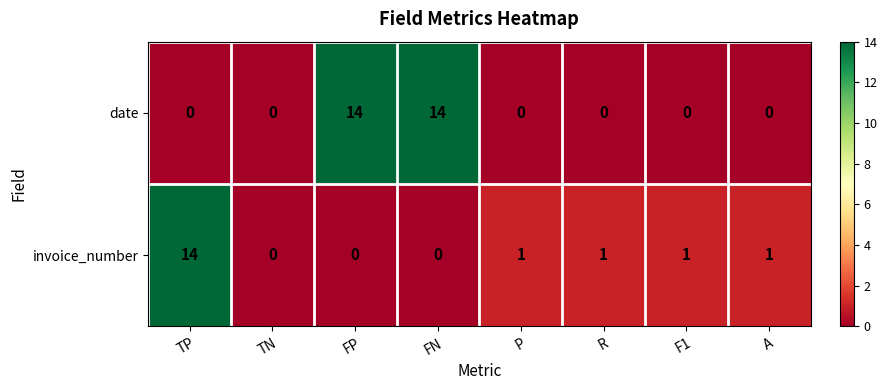

What is the sum of all date values?

28